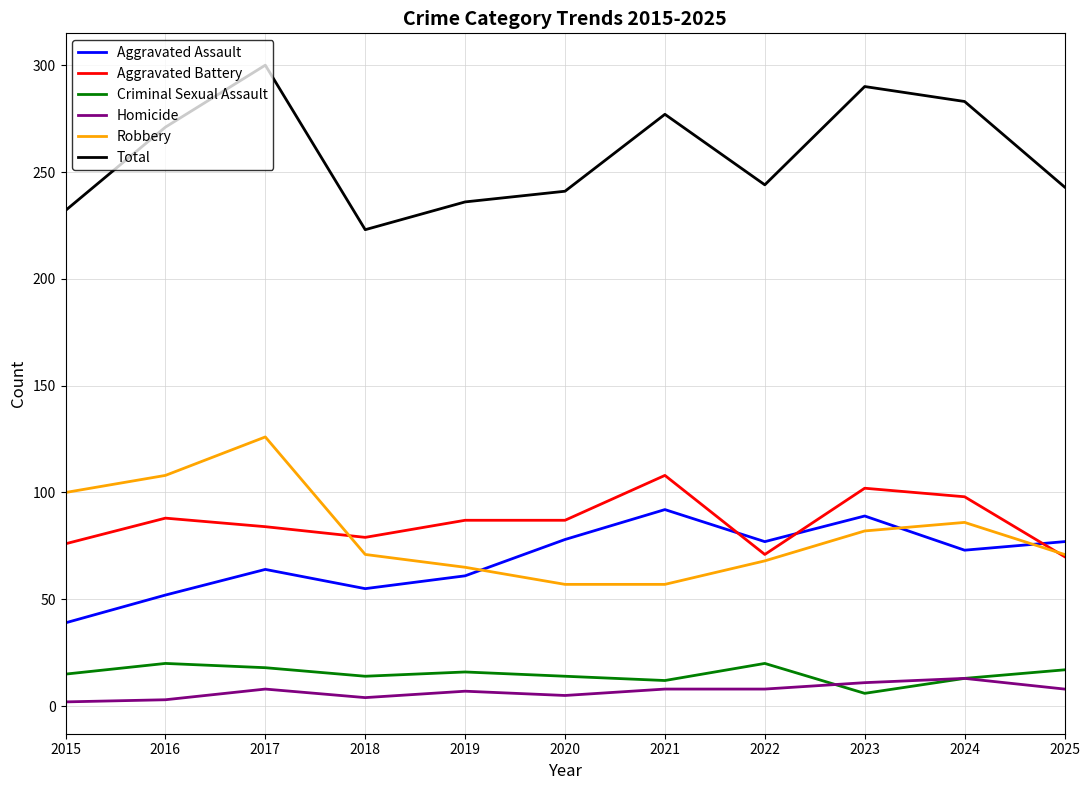

True or false: Total and Aggravated Assault cross at least once.

False